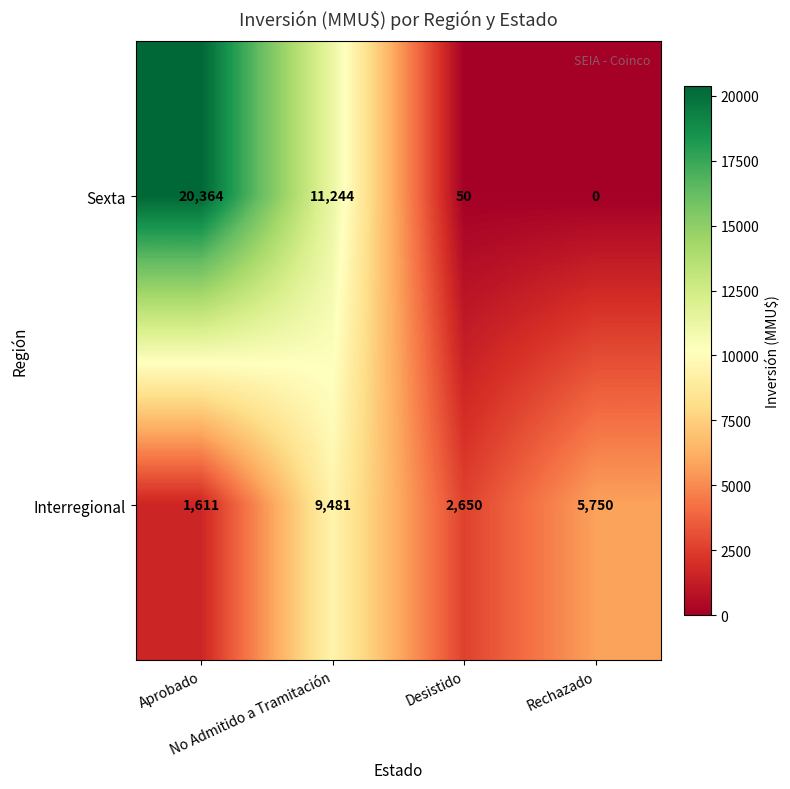

List the series in order of their peak value, lowest first.

Interregional, Sexta